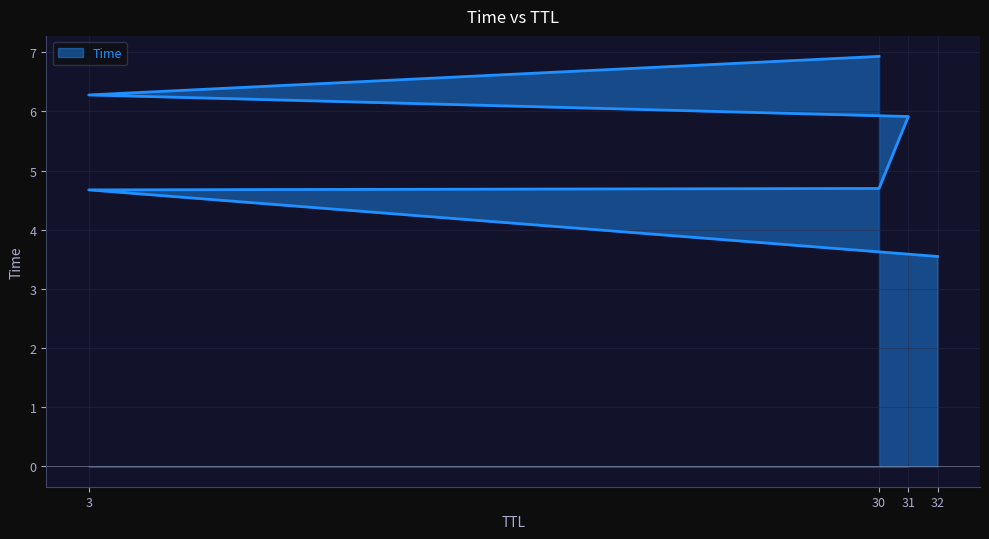

What is the difference between the maximum and second lowest values?

2.3